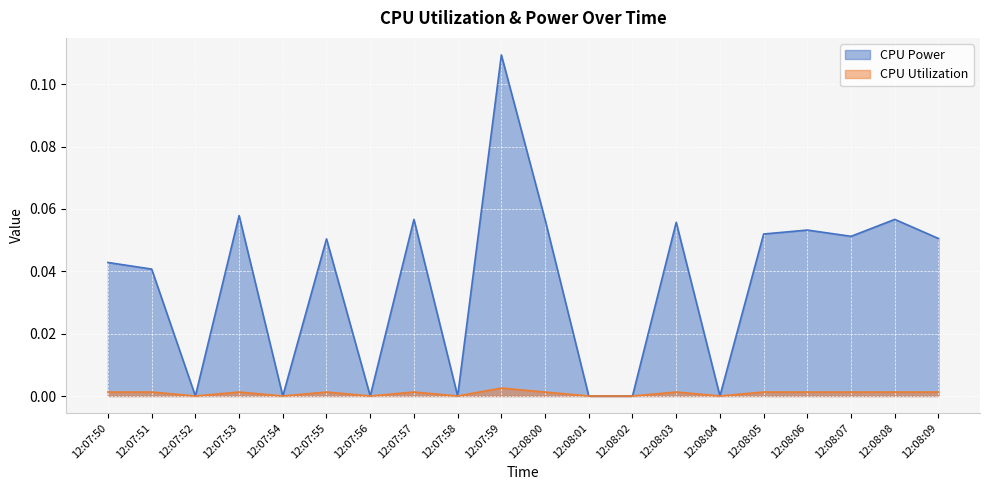

Is it true that CPU Power equals 0.1 at 12:08:07?

True